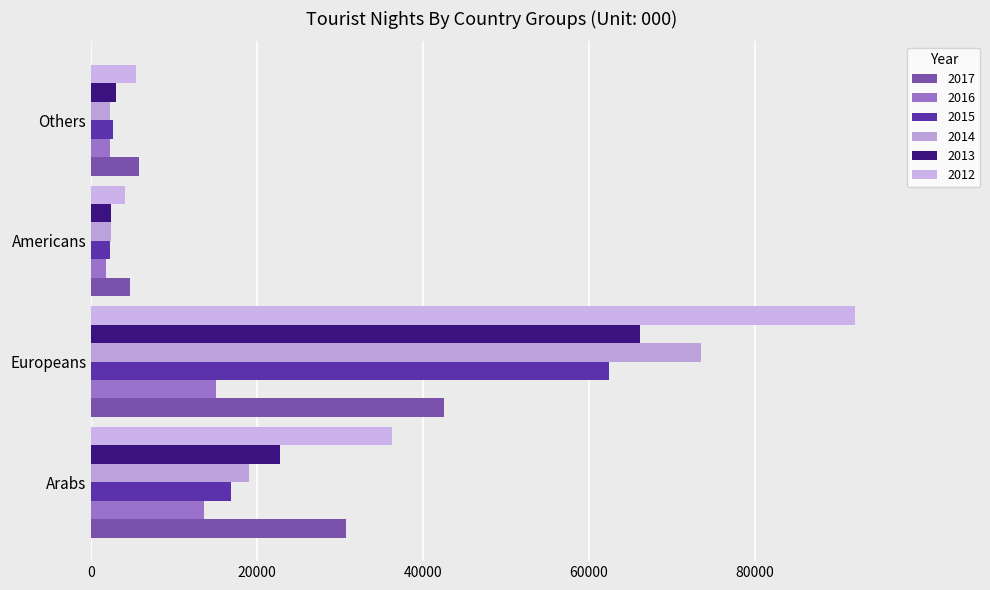

What is the minimum value for 2013?

2430